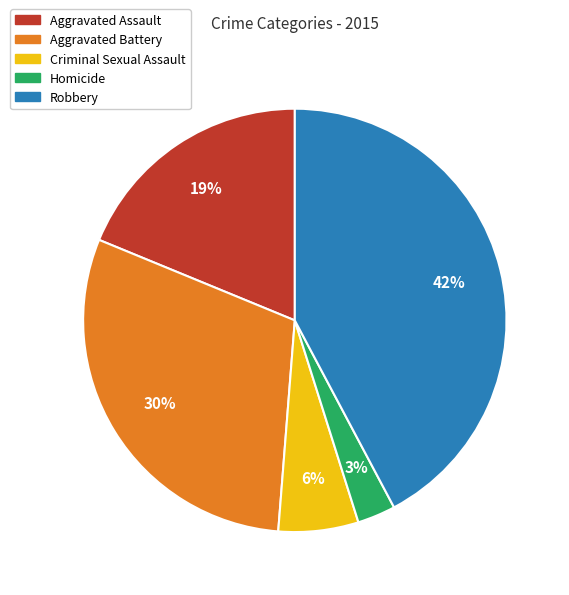

Do Homicide and Aggravated Battery together represent more than half of the pie?

No